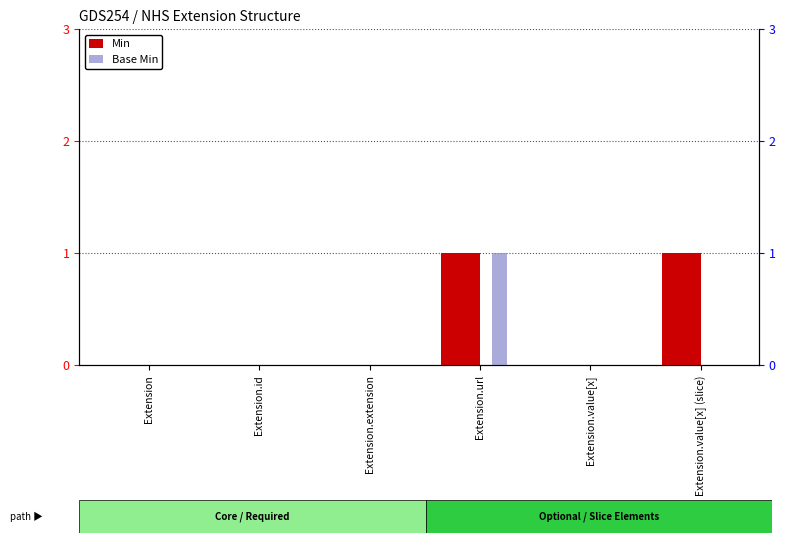

At which label is Base Min closest to 0?

Extension